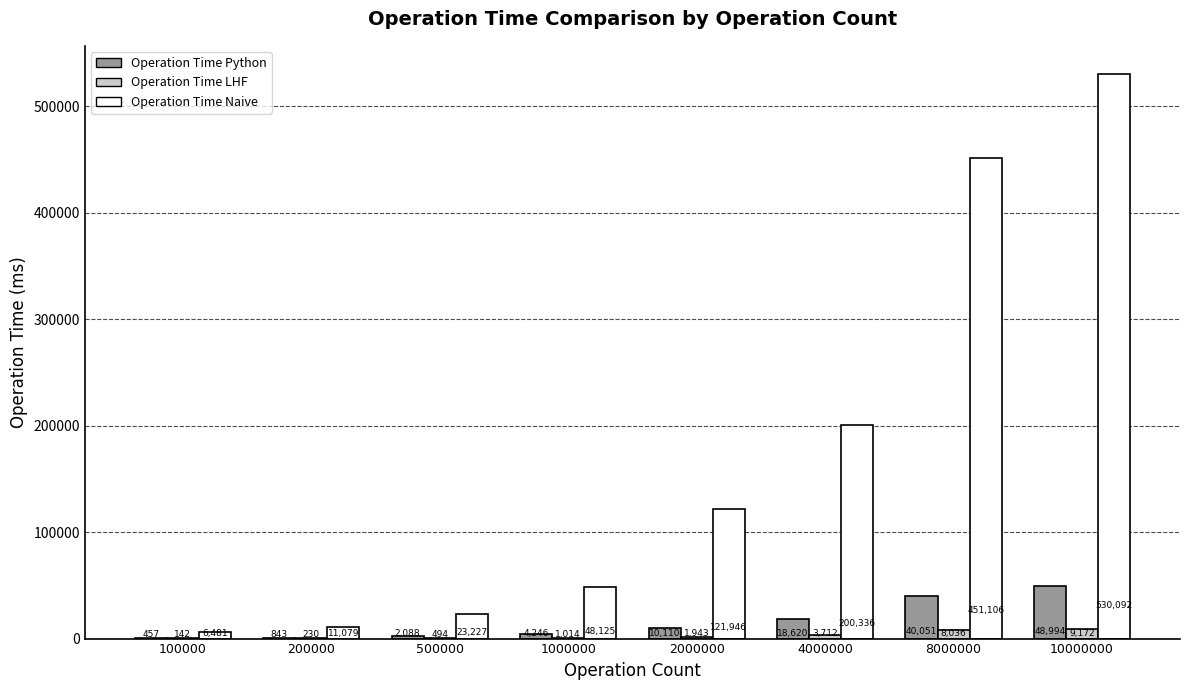

Which series has the largest total across all categories?

Operation Time Naive